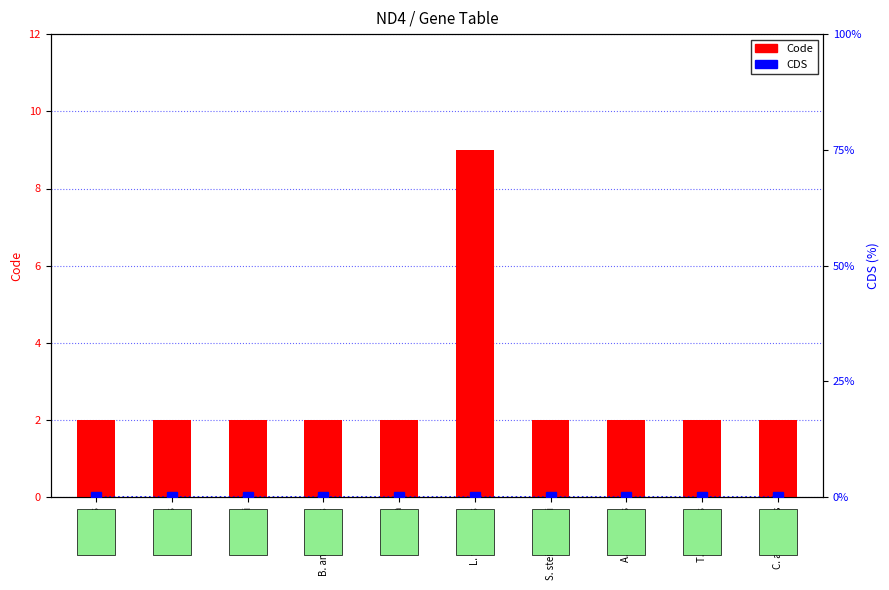

Reading left to right, list all the values displayed in this chart.

Code: P. pardus=2	M. spretus=2	I. pricei=2	B. angustifrons=2	P. vitulina=2	L. variegatus=9	S. steindachneri=2	A. carneipes=2	T. truncatus=2	C. antarcticus=2
CDS: P. pardus=0	M. spretus=0	I. pricei=0	B. angustifrons=0	P. vitulina=0	L. variegatus=0	S. steindachneri=0	A. carneipes=0	T. truncatus=0	C. antarcticus=0